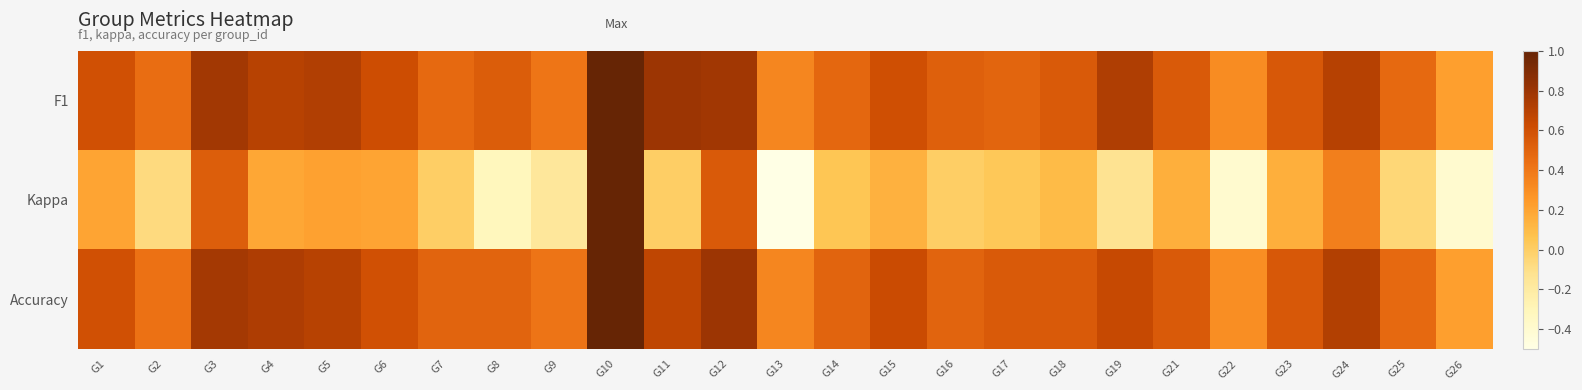

What is the difference between the highest and lowest values at G15?

0.5